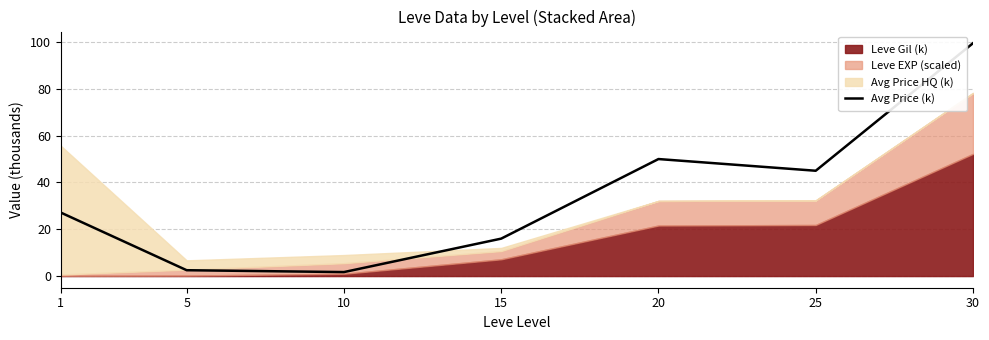

The value at 5 is 0.7. True or false?

False